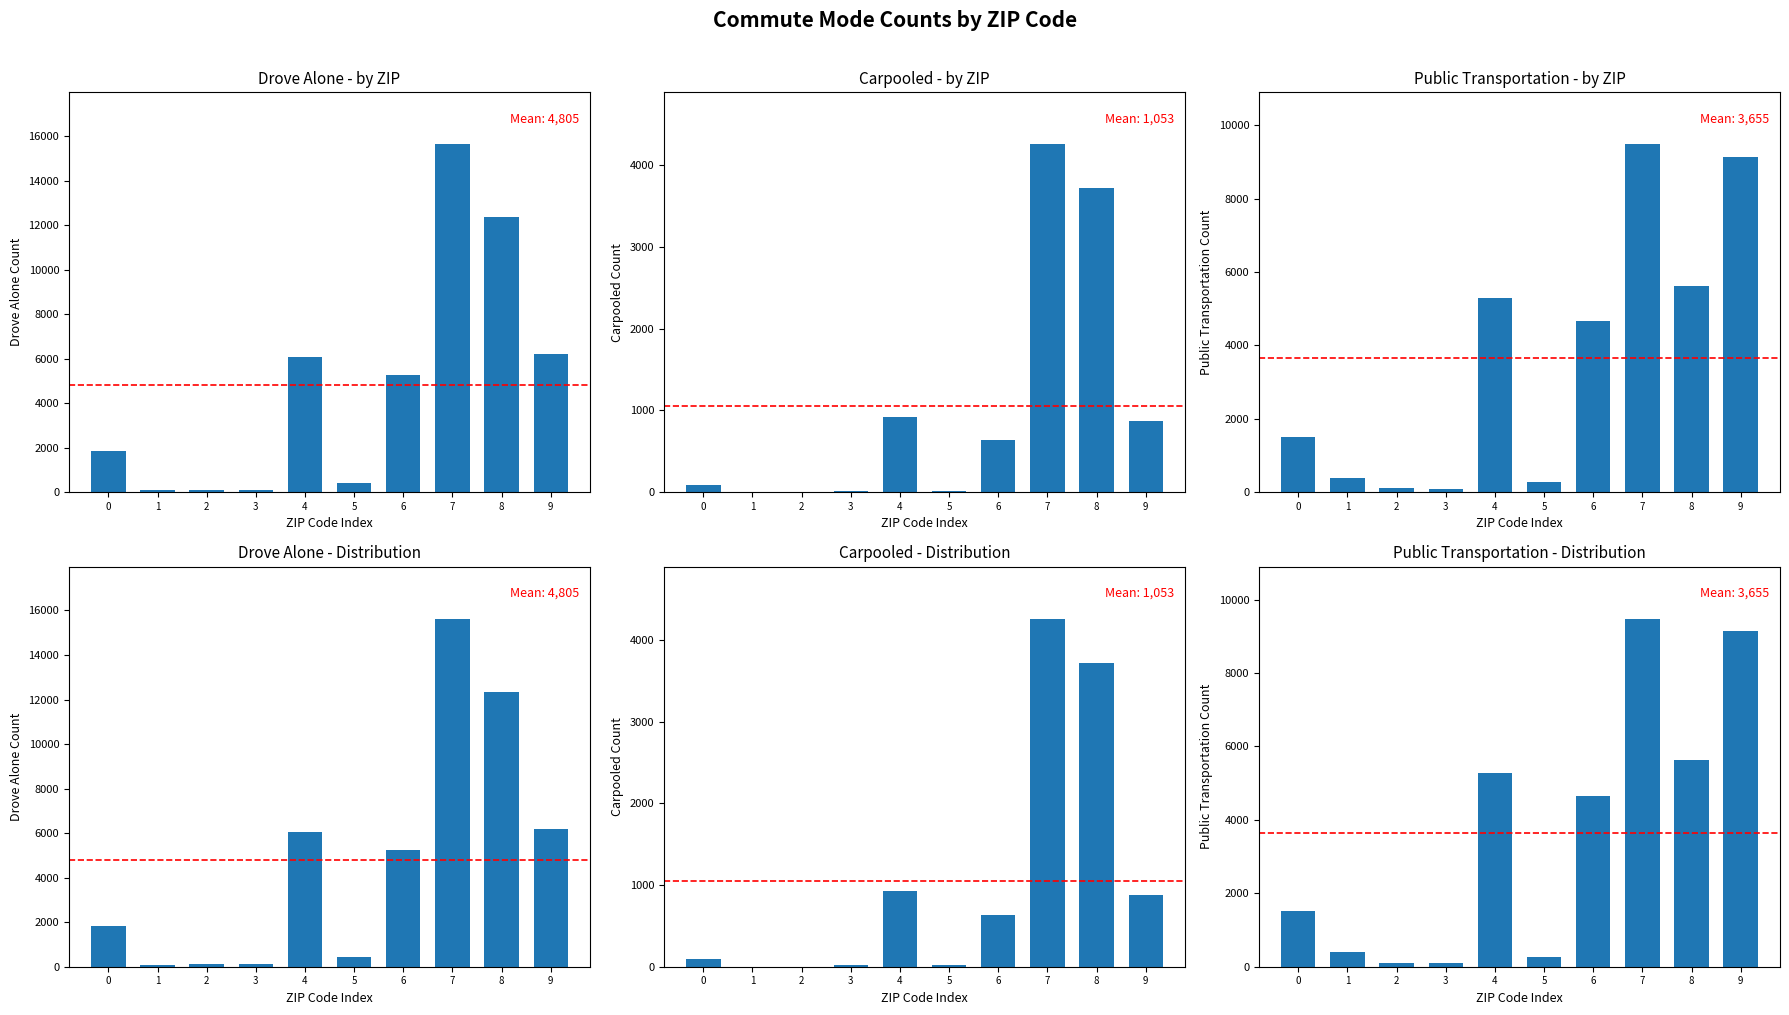

What is the difference between the second highest and second lowest values in the carpooled series?

3719